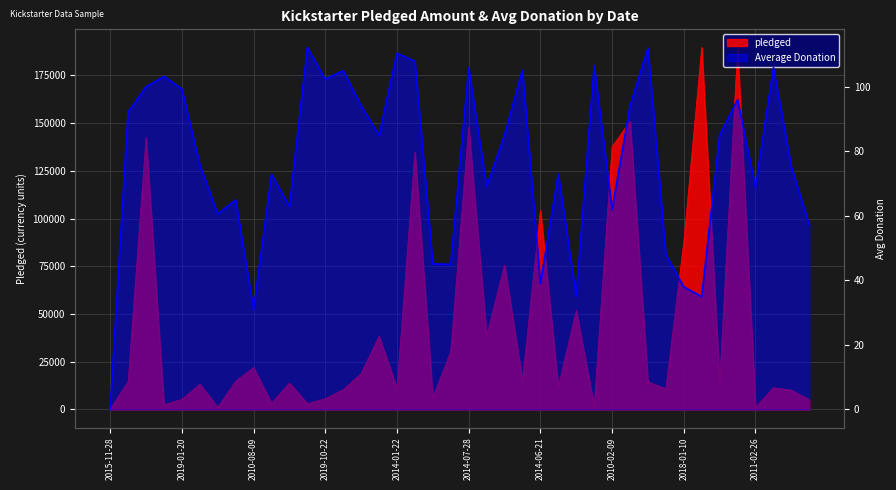

What is the approximate value of pledged at 2013-11-17?

142523.0